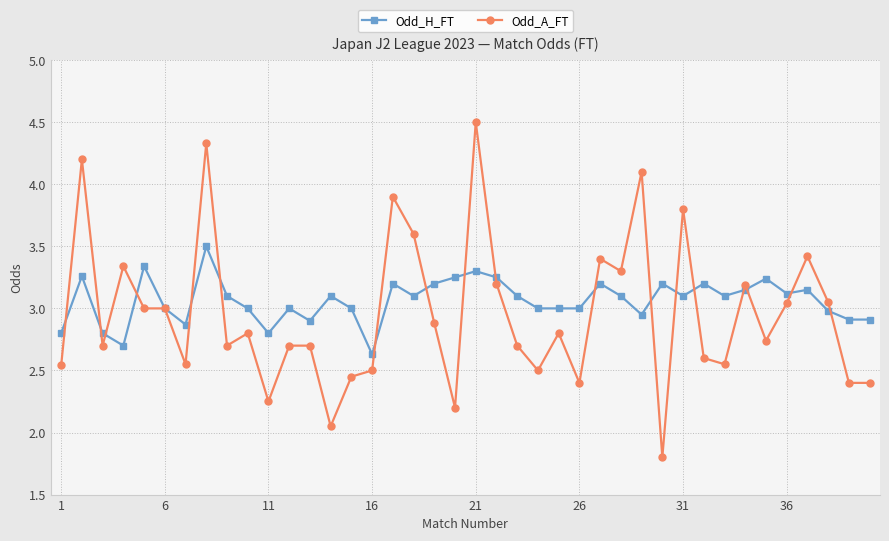

How many series are shown in this chart?

2